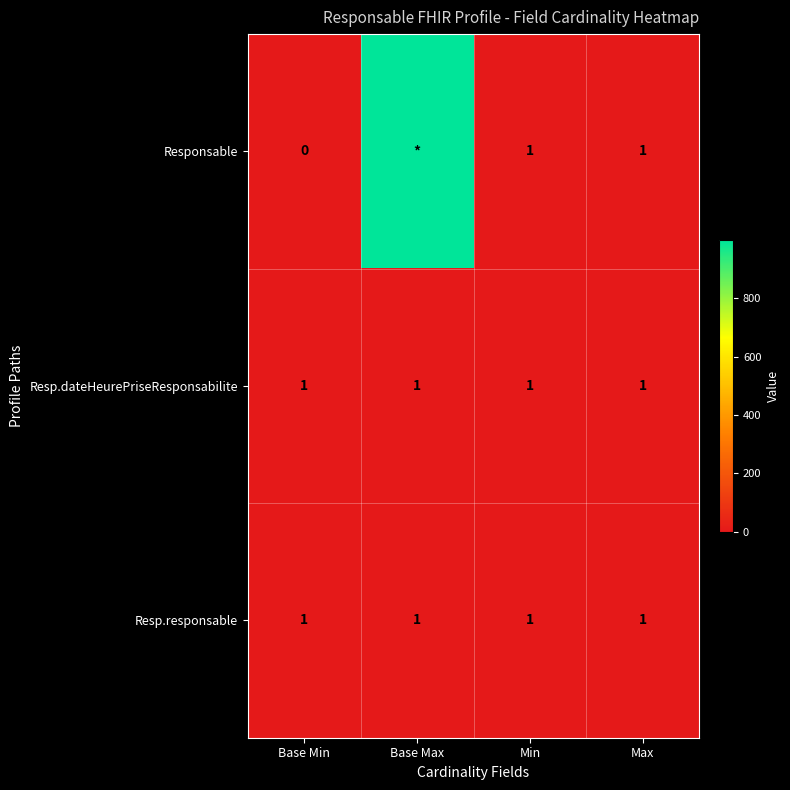

What is the greatest value displayed?

999